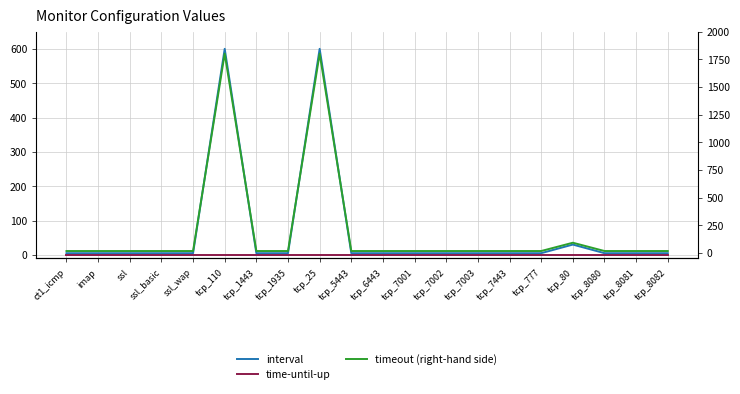

Reading left to right, what are all the values shown in this chart?

interval: ct1_icmp=5	imap=5	ssl=5	ssl_basic=5	ssl_wap=5	tcp_110=600	tcp_1443=5	tcp_1935=5	tcp_25=600	tcp_5443=5	tcp_6443=5	tcp_7001=5	tcp_7002=5	tcp_7003=5	tcp_7443=5	tcp_777=5	tcp_80=30	tcp_8080=5	tcp_8081=5	tcp_8082=5
time-until-up: ct1_icmp=0	imap=0	ssl=0	ssl_basic=0	ssl_wap=0	tcp_110=0	tcp_1443=0	tcp_1935=0	tcp_25=0	tcp_5443=0	tcp_6443=0	tcp_7001=0	tcp_7002=0	tcp_7003=0	tcp_7443=0	tcp_777=0	tcp_80=0	tcp_8080=0	tcp_8081=0	tcp_8082=0
timeout (right-hand side): ct1_icmp=16	imap=16	ssl=16	ssl_basic=16	ssl_wap=16	tcp_110=1801	tcp_1443=16	tcp_1935=16	tcp_25=1801	tcp_5443=16	tcp_6443=16	tcp_7001=16	tcp_7002=16	tcp_7003=16	tcp_7443=16	tcp_777=16	tcp_80=91	tcp_8080=16	tcp_8081=16	tcp_8082=16